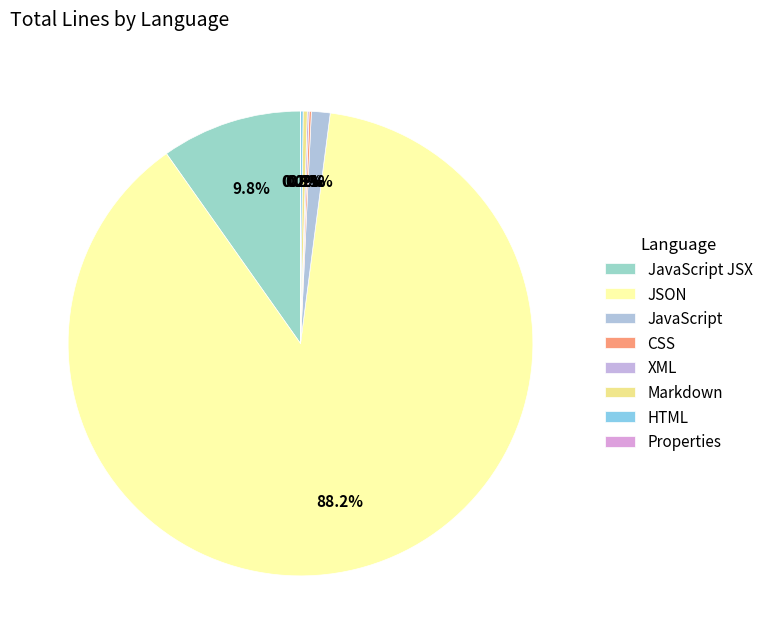

What is the largest slice in the pie chart?

JSON